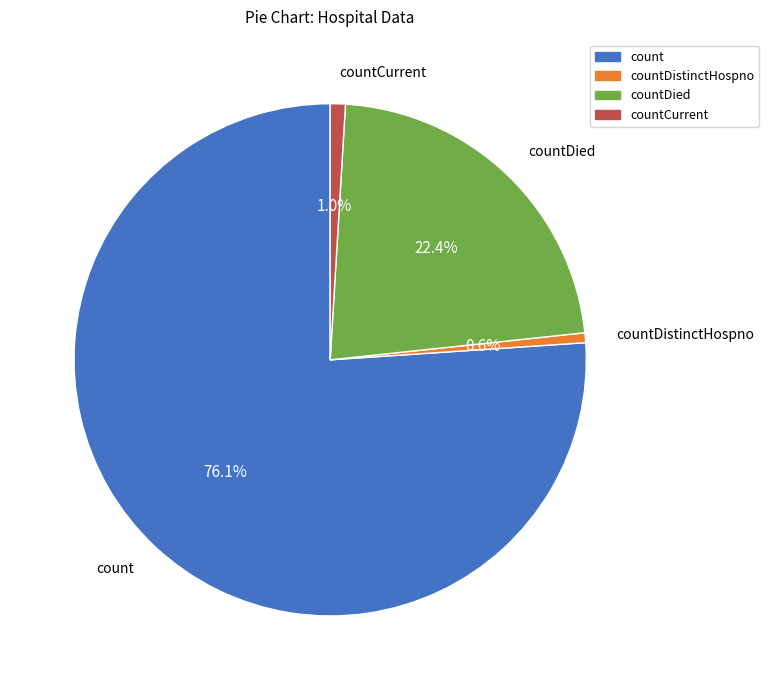

Count the number of slices in the pie.

4